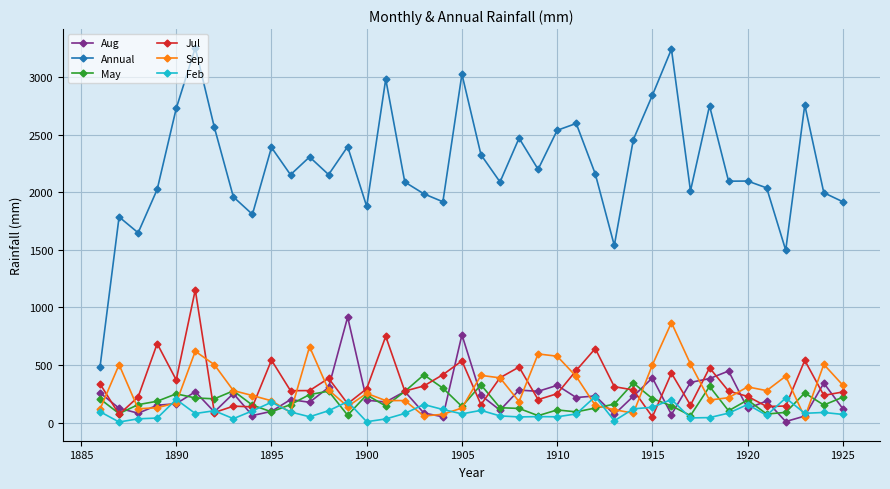

True or false: Feb has more than 0 interior local peaks.

True